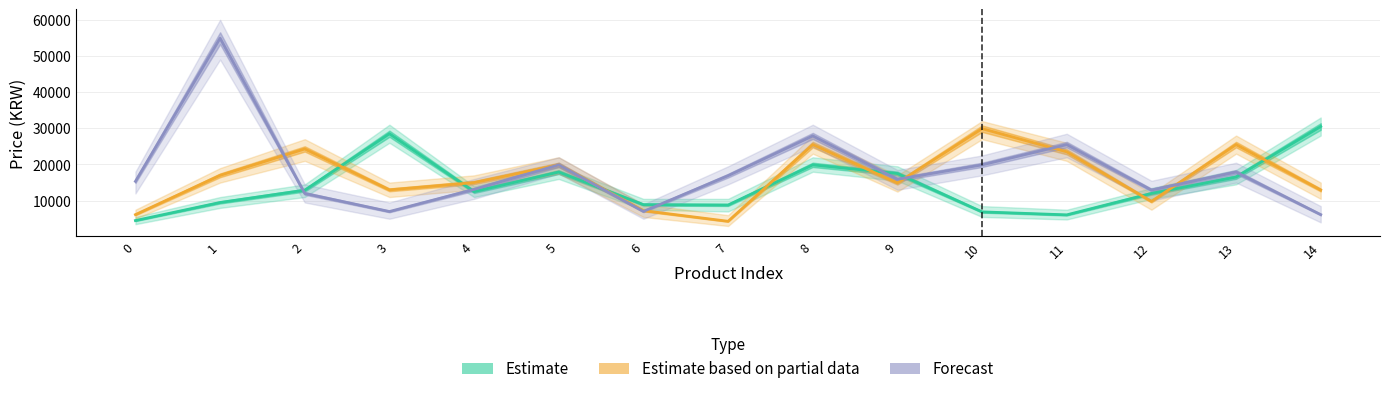

Is it true that Forecast equals 27900 at 8?

True